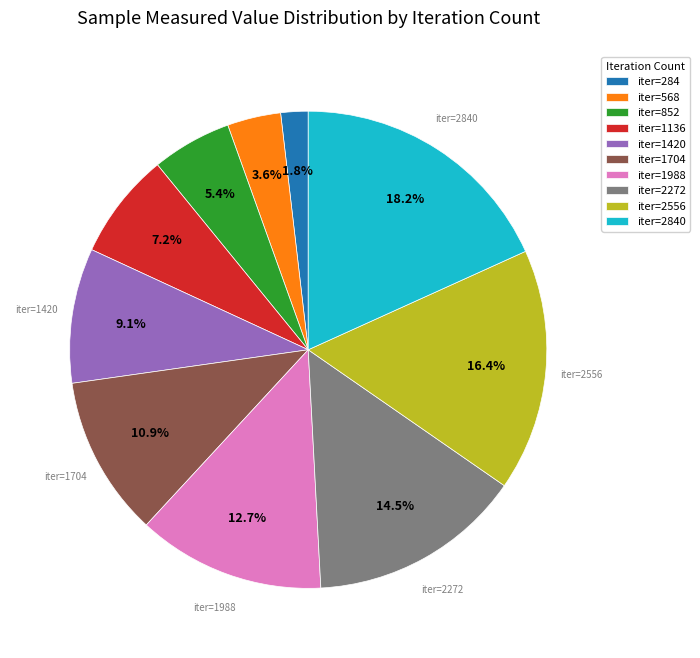

Is there a majority slice in this chart?

No